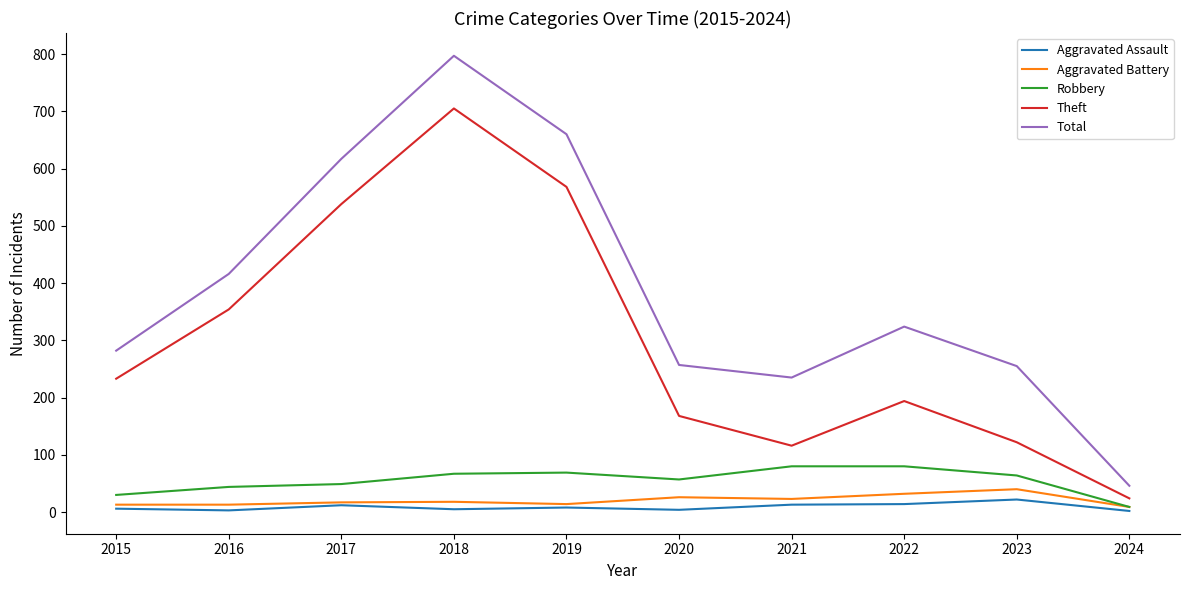

What are all the series names shown in the legend?

Aggravated Assault, Aggravated Battery, Robbery, Theft, Total